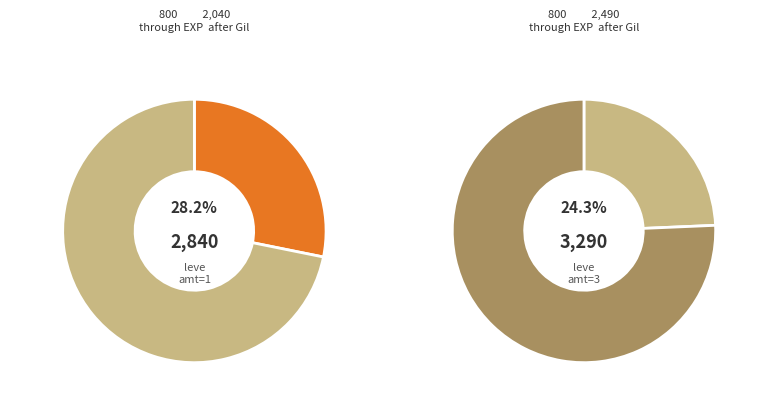

Does 1 account for over 50% of the chart?

No